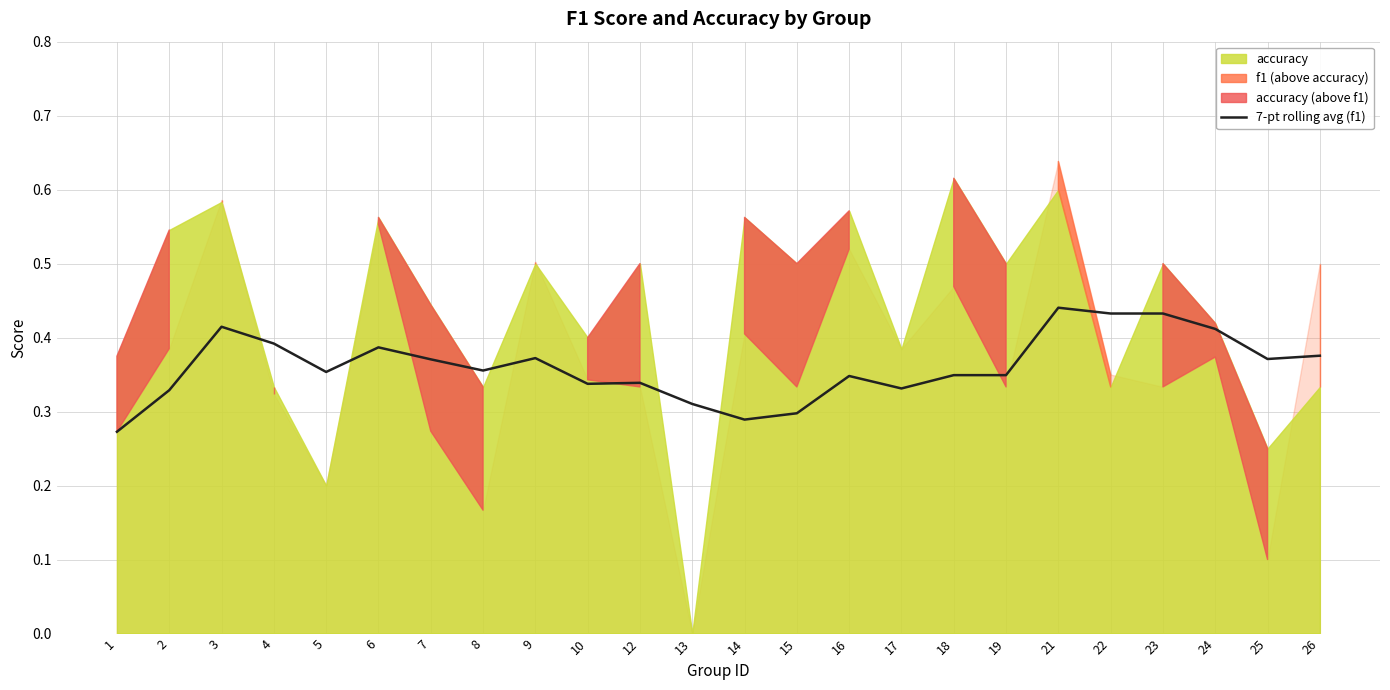

Is it true that 7-pt rolling avg (f1) equals 0.5 at 7?

False